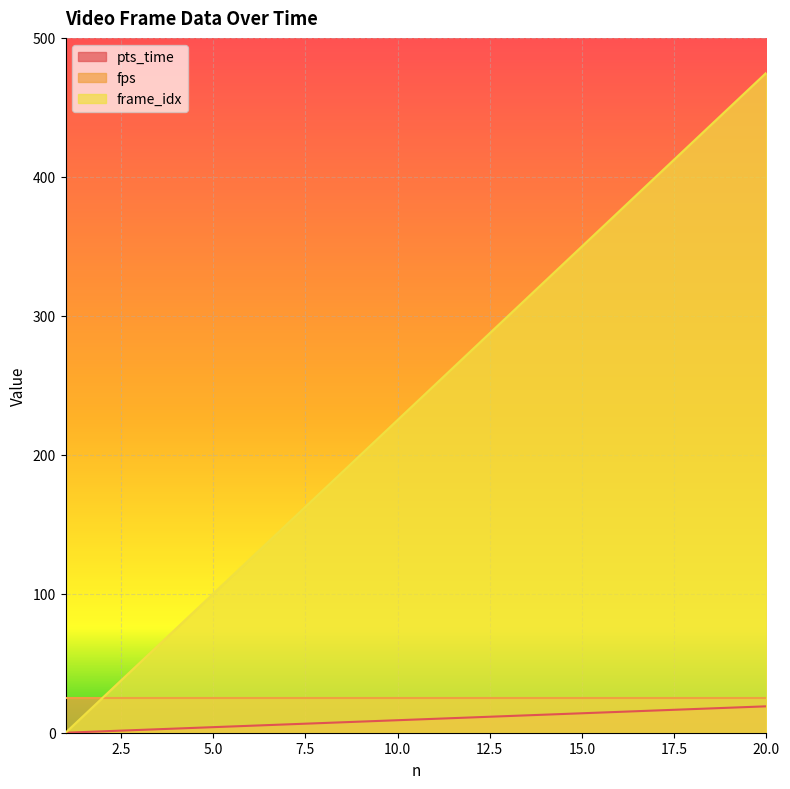

What is the sum of all pts_time values?

190